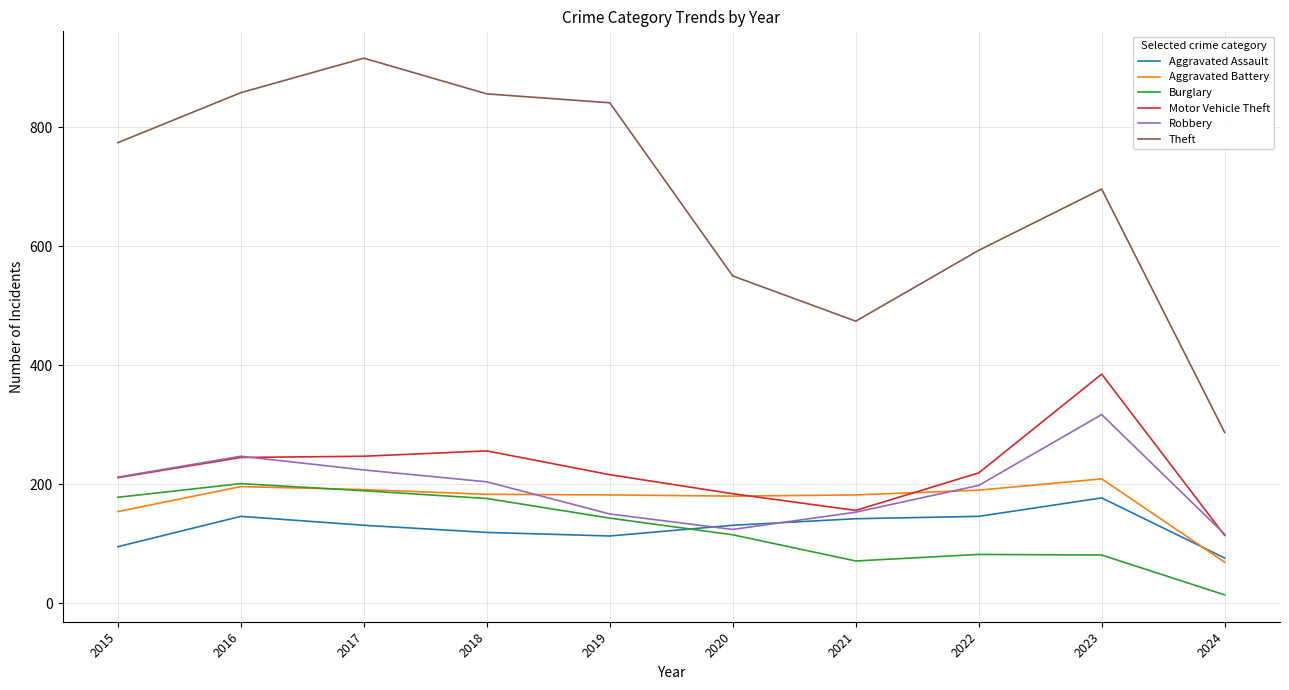

What is the difference between the maximum and minimum values in the Aggravated Battery series?

140